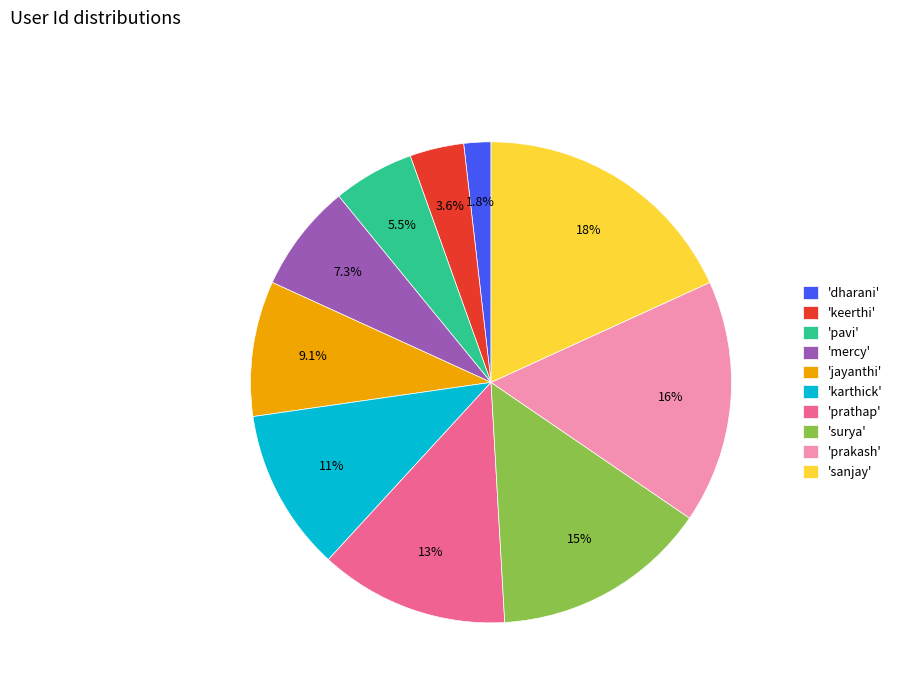

What is the ratio of the value at 'surya' to the value at 'sanjay'?

0.8